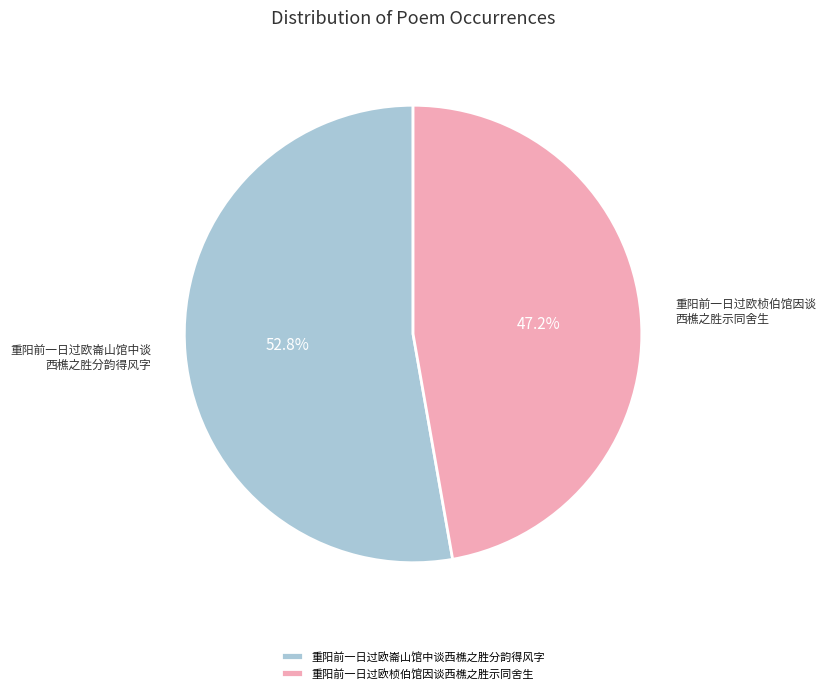

Rank the categories by value from highest to lowest.

重阳前一日过欧崙山馆中谈西樵之胜分韵得风字, 重阳前一日过欧桢伯馆因谈西樵之胜示同舍生